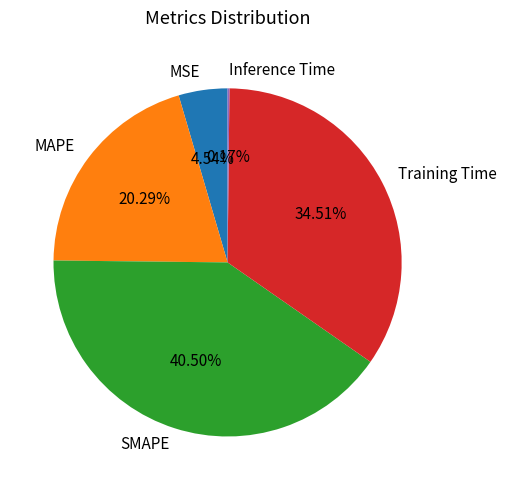

Which has a higher value, MAPE or Training Time?

Training Time